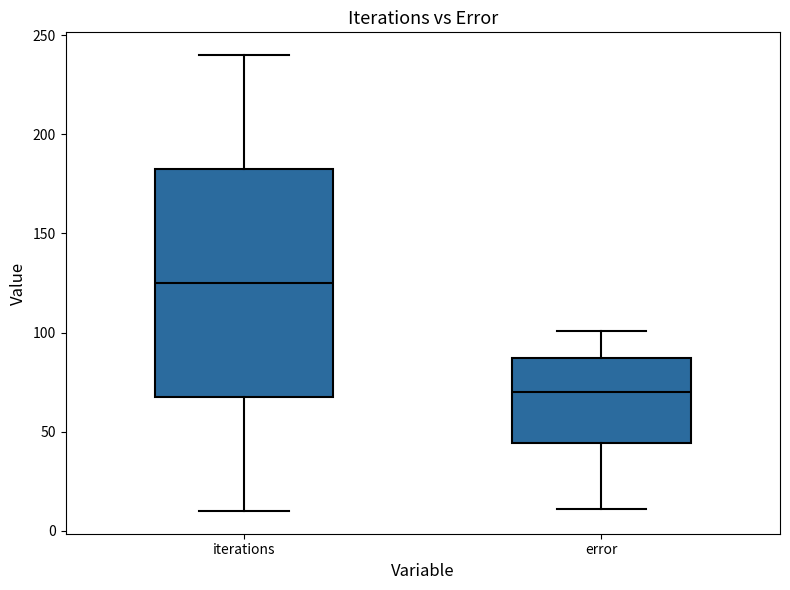

Which box has the lowest median line?

error